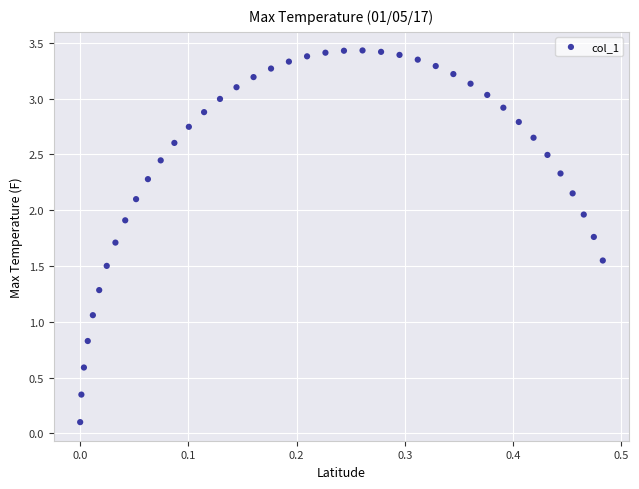

What is the range of X values (max minus min)?

0.5